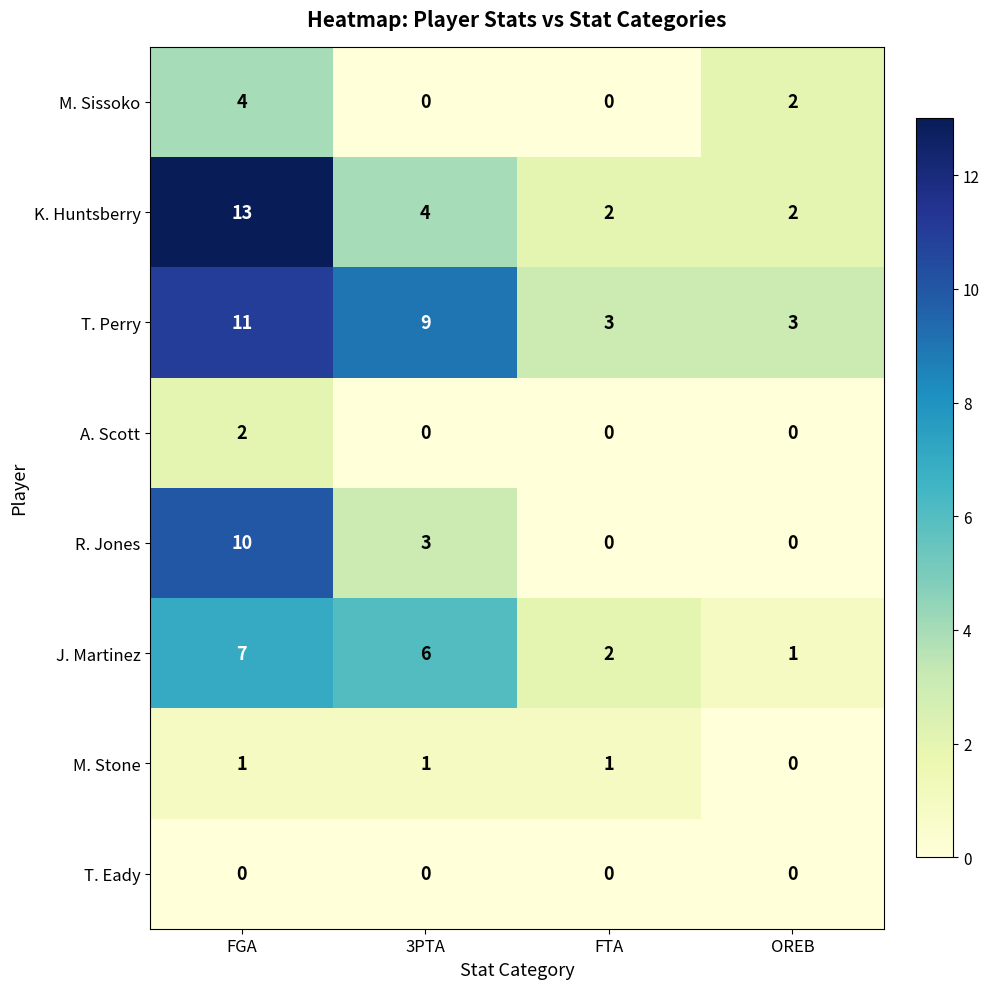

True or false: T. Perry has a value of 16 at 3PTA.

False